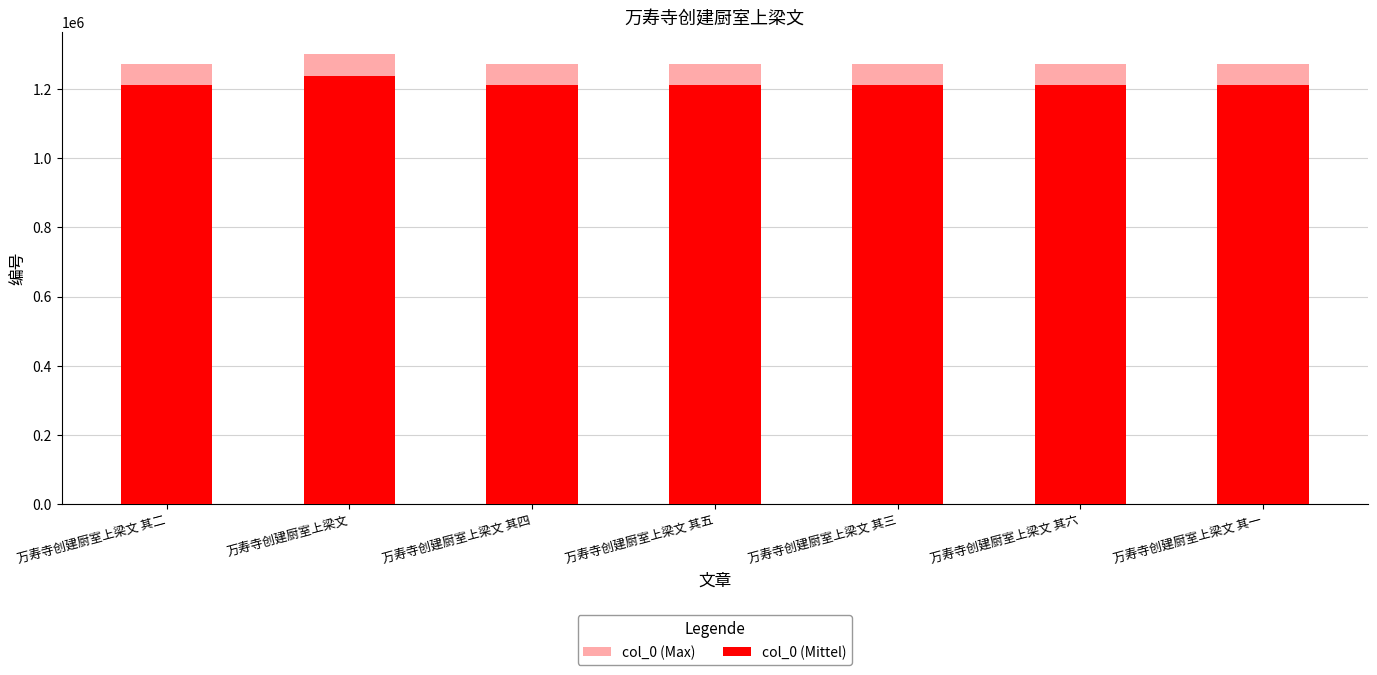

What is the difference between the maximum and minimum values in the col_0 (Mittel) series?

26780.0